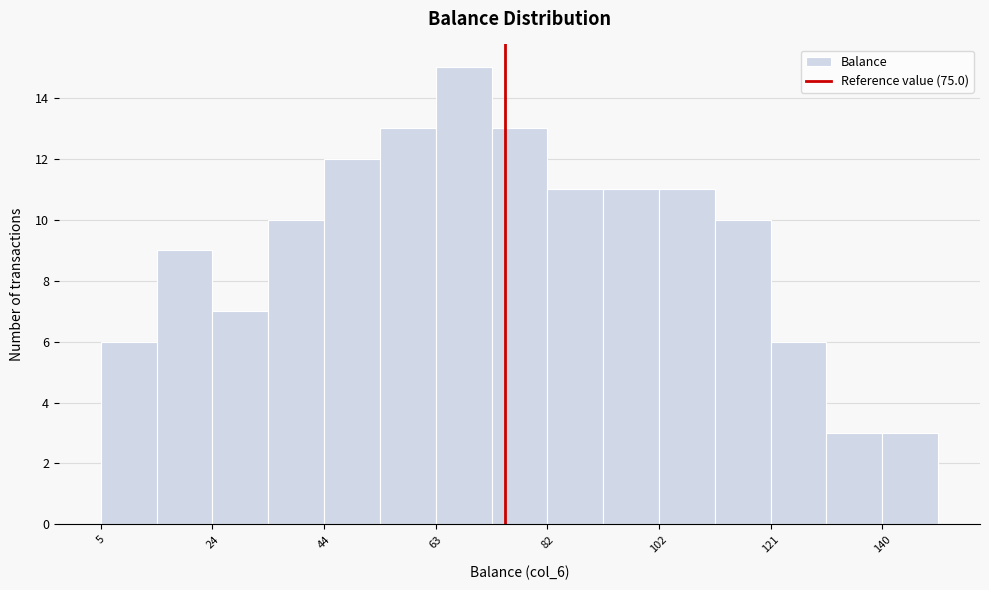

Reading left to right, list every bar in this chart as the range it spans on the x-axis followed by its height. Neither the bar edges nor the heights are printed on the chart, so give them approximately, as read against the axes.

6 to 14: 6
14 to 24: 9
24 to 34: 7
34 to 44: 10
44 to 54: 12
54 to 64: 13
64 to 72: 15
72 to 82: 13
82 to 92: 11
92 to 102: 11
102 to 112: 11
112 to 122: 10
122 to 130: 6
130 to 140: 3
140 to 150: 3